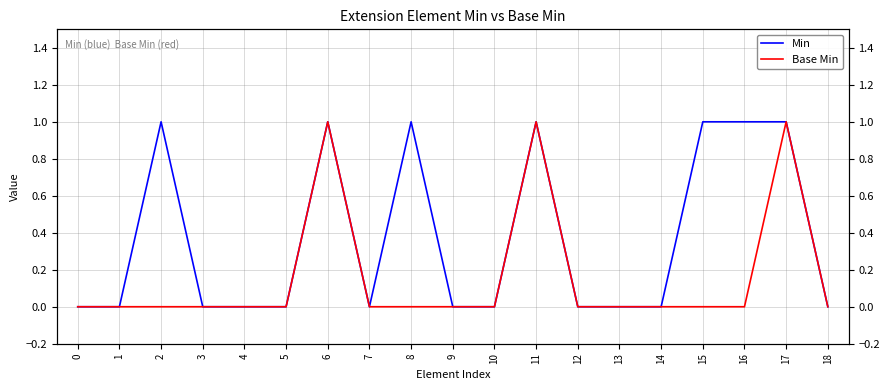

What are all the series names shown in the legend?

Min, Base Min